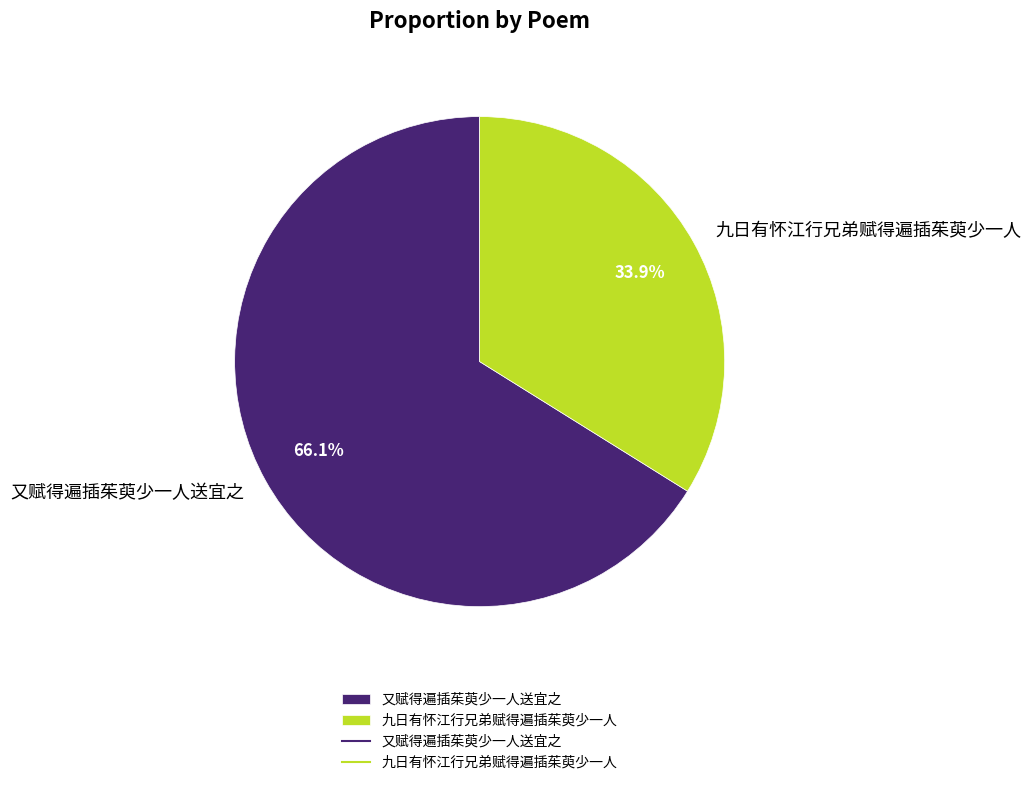

What percentage is NOT represented by 九日有怀江行兄弟赋得遍插茱萸少一人?

66.1%